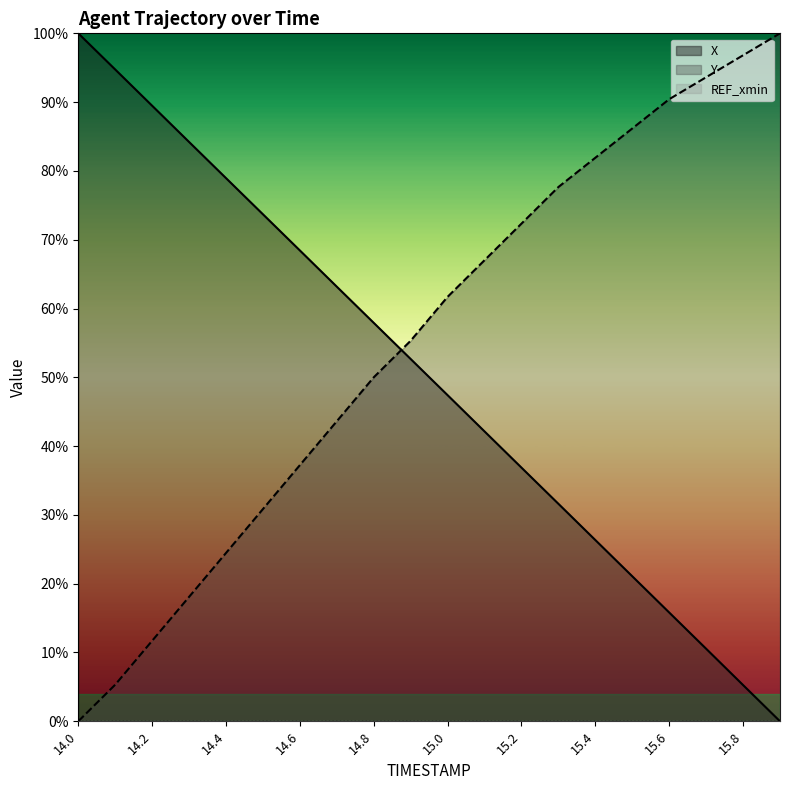

Where is Y nearest to the value 50?

14.8